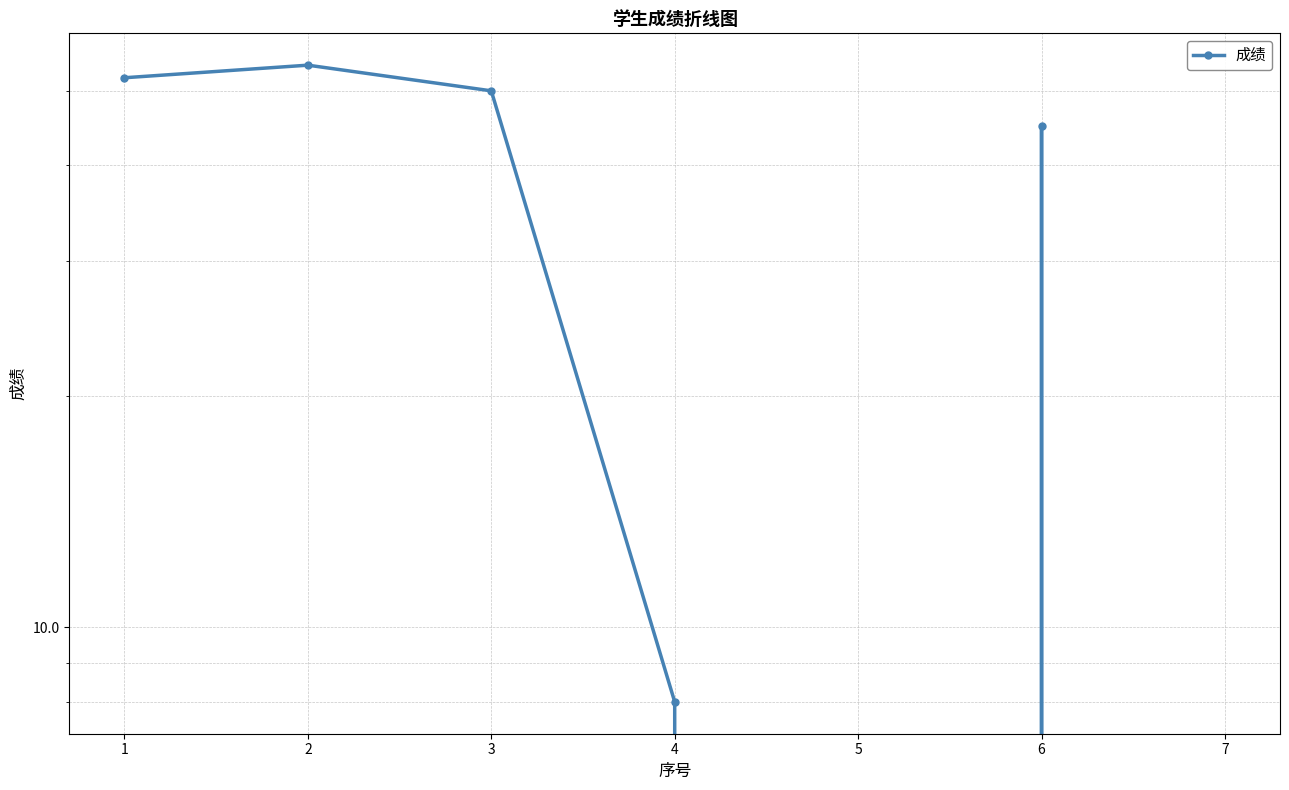

What is the sum of the values at 6 and 1?

97